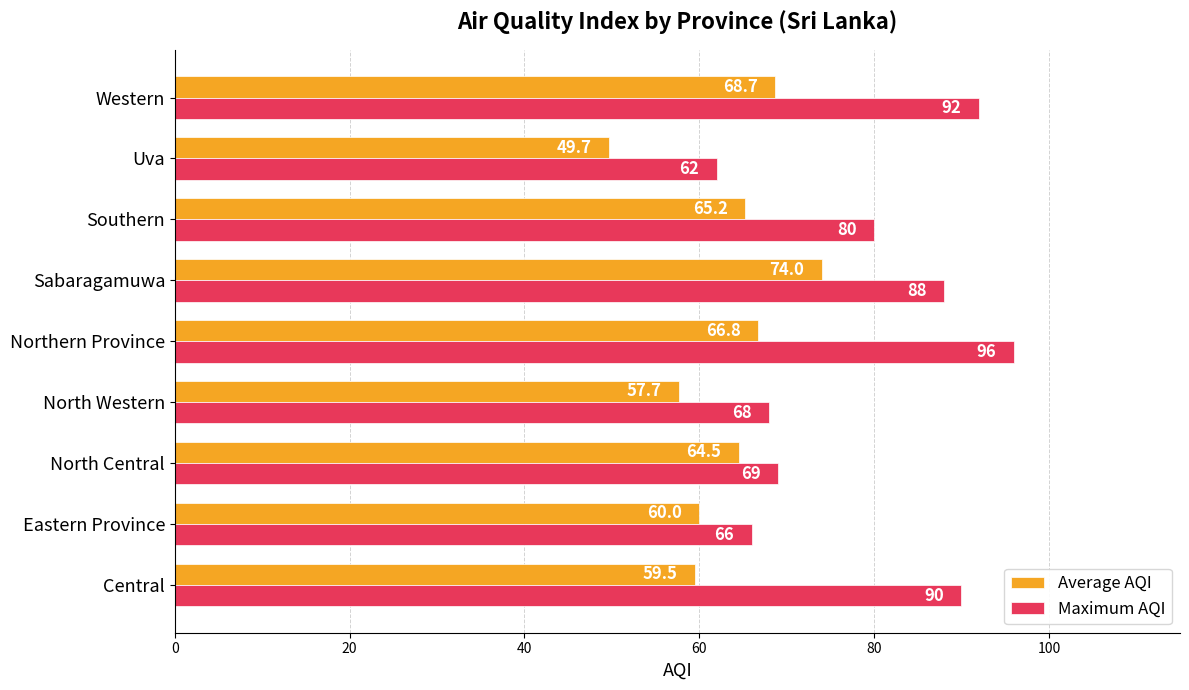

How many series are shown in this chart?

2